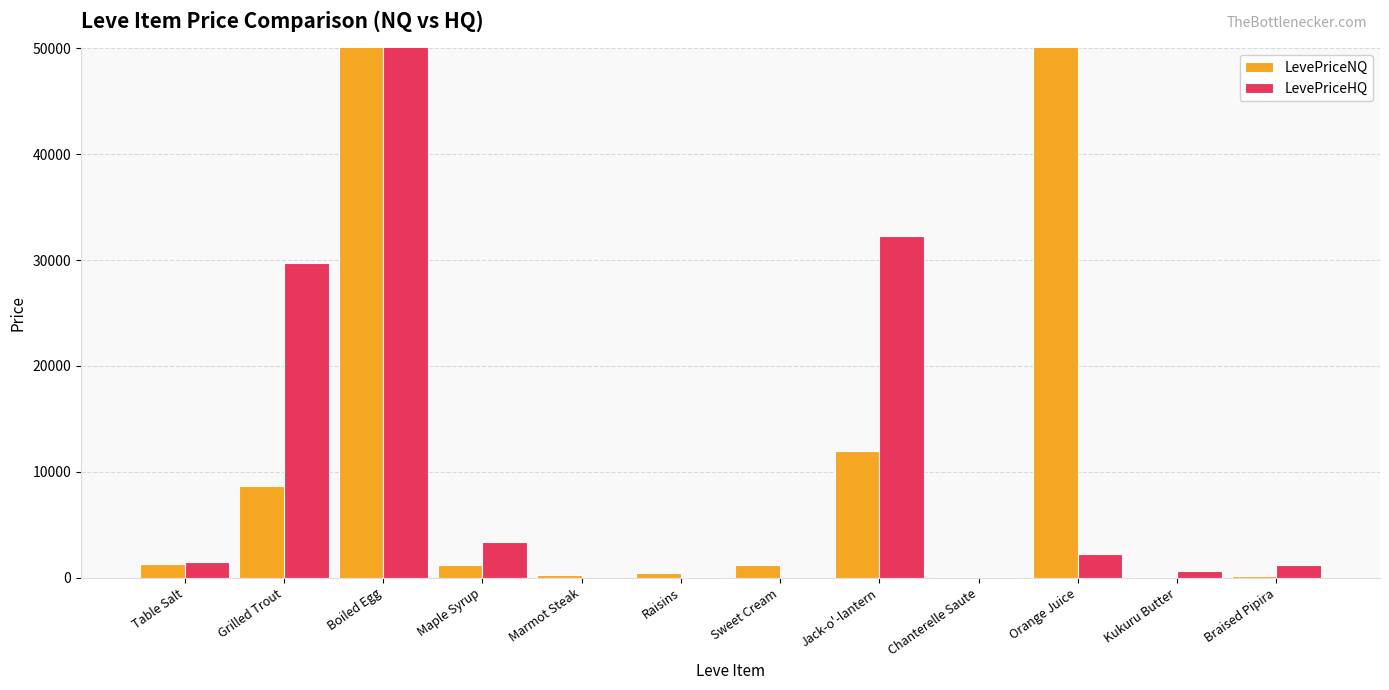

What is the lowest value of the LevePriceNQ series?

81.9